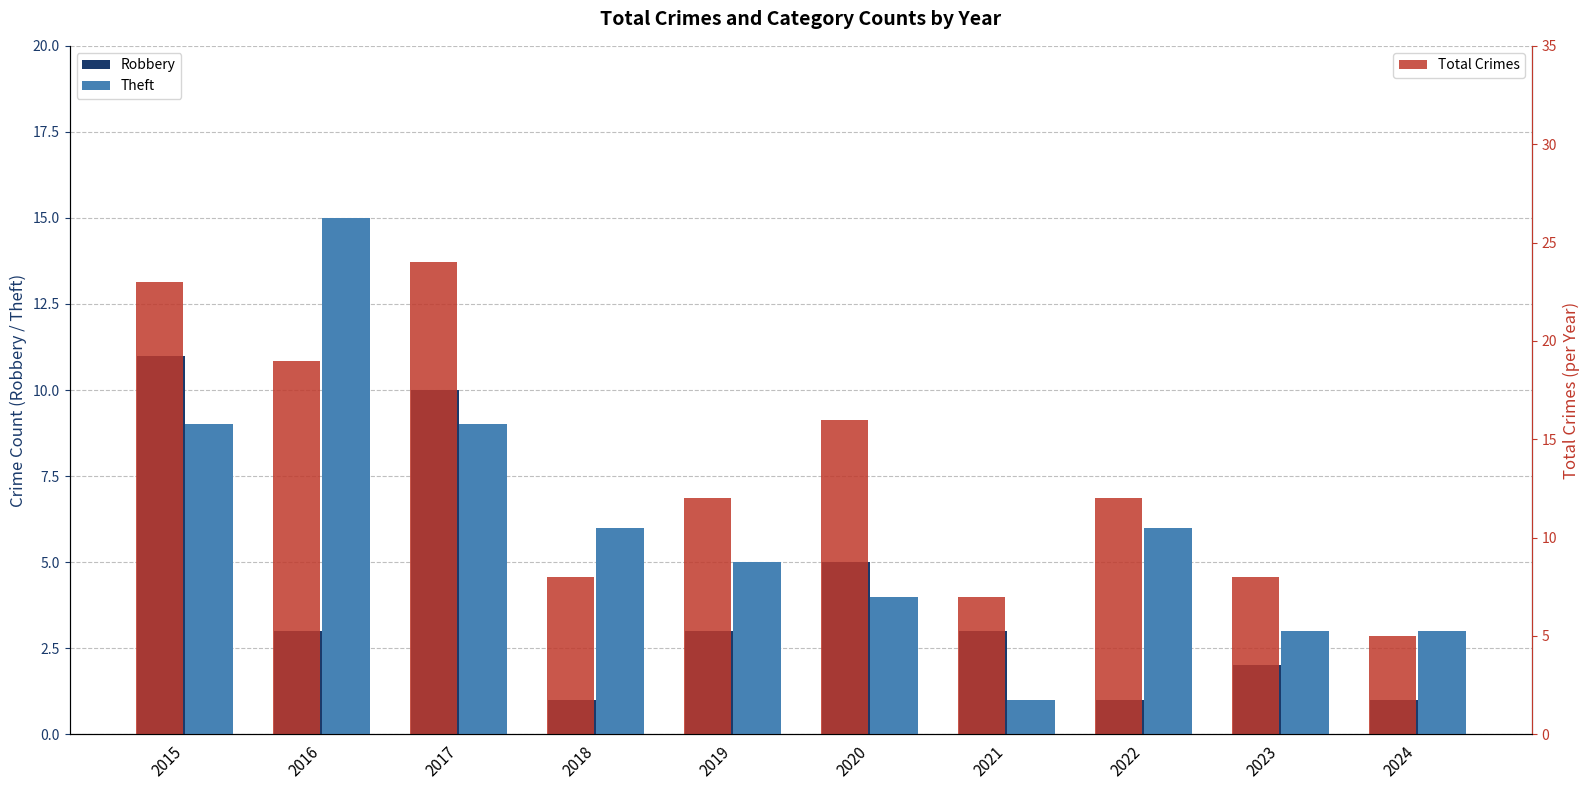

What is the lowest value of the Theft series?

1